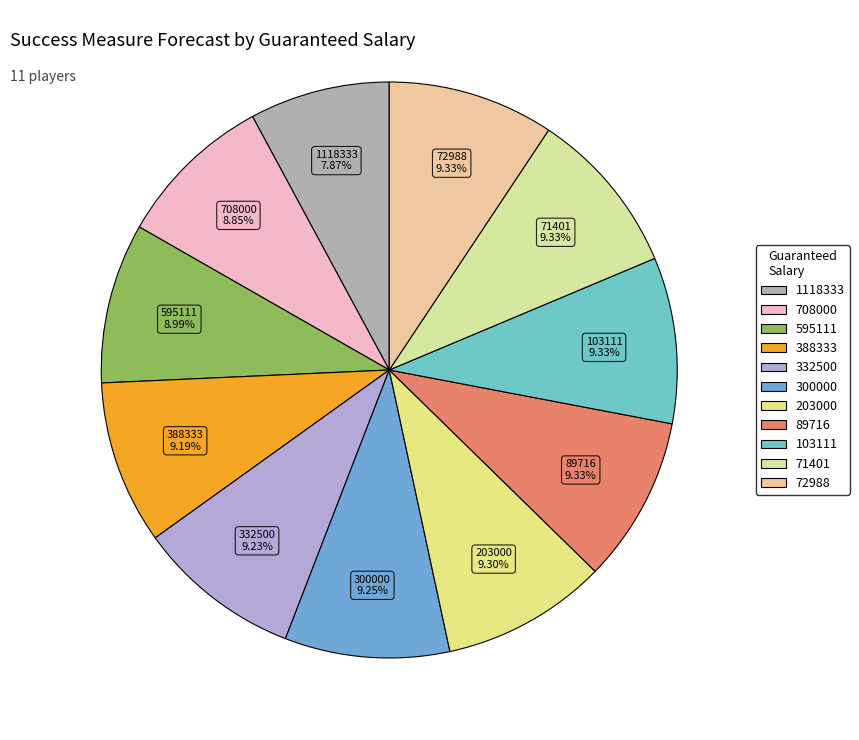

What percentage is the 595111 slice, to the nearest percent?

9%